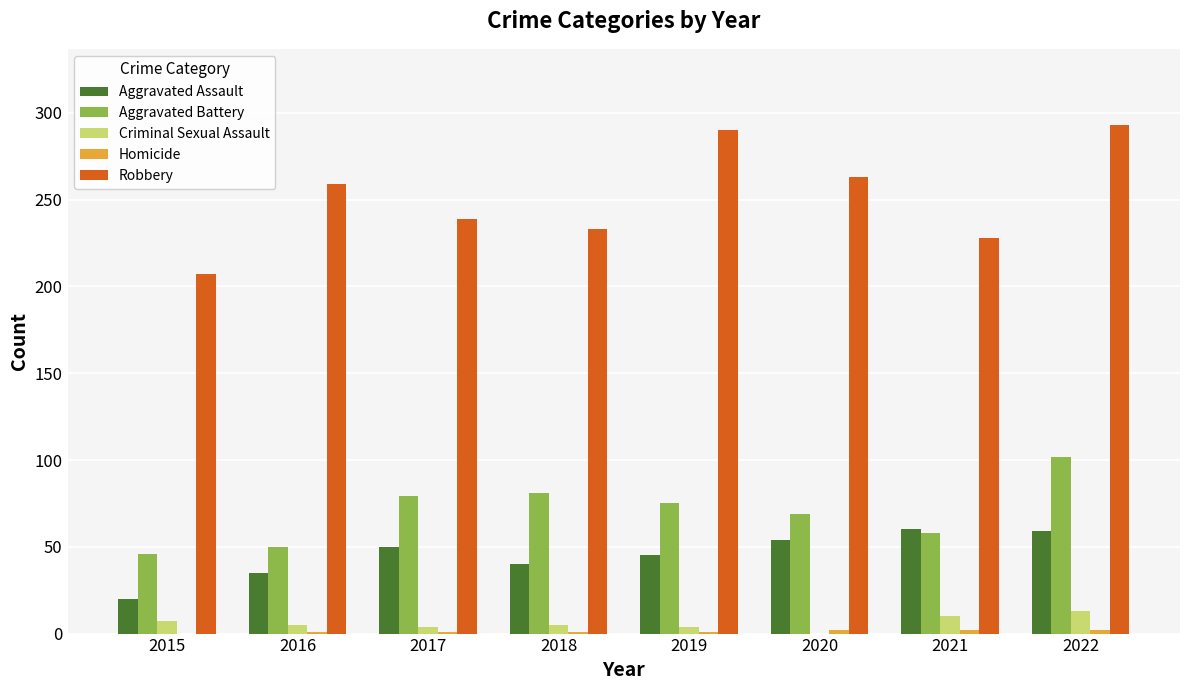

Which series has the largest range (max minus min)?

Robbery